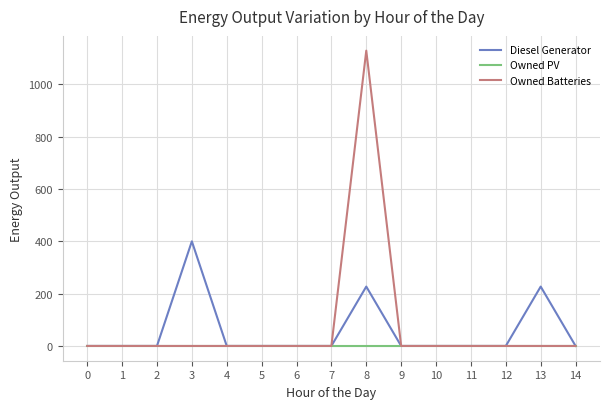

At which category is the sum across all series the highest?

8